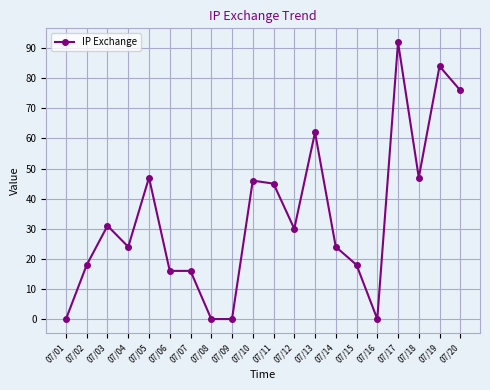

What is the value of the 13th point from the left?

62